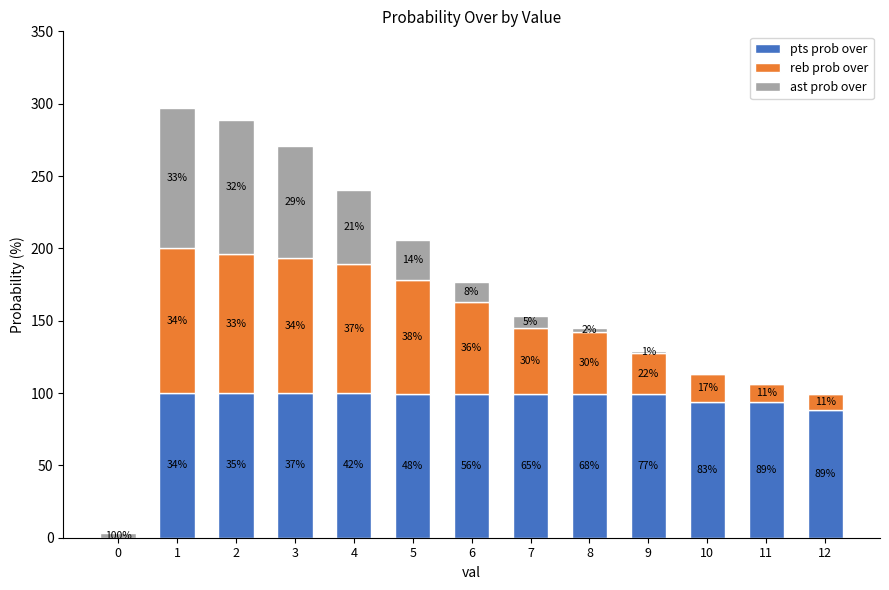

Are the bars horizontal?

No